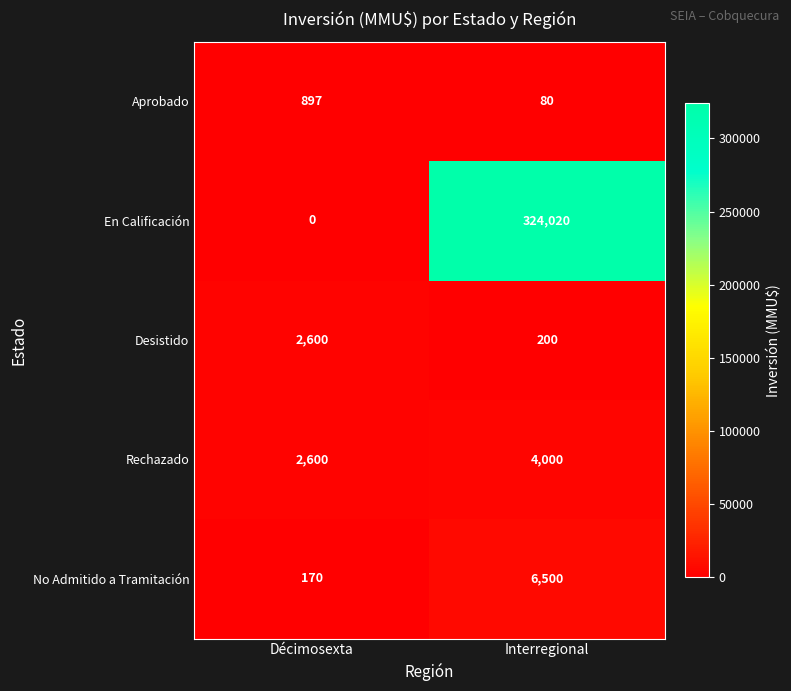

Which label corresponds to the largest value in the chart?

Interregional